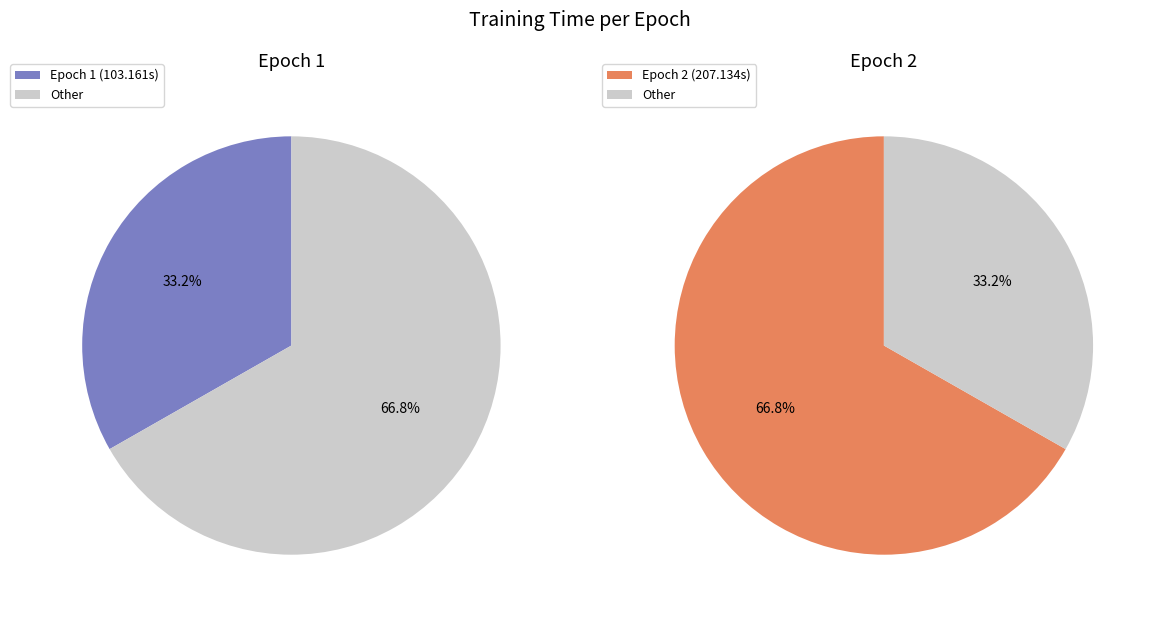

The Epoch 1 slice represents 33% of the pie. True or false?

True